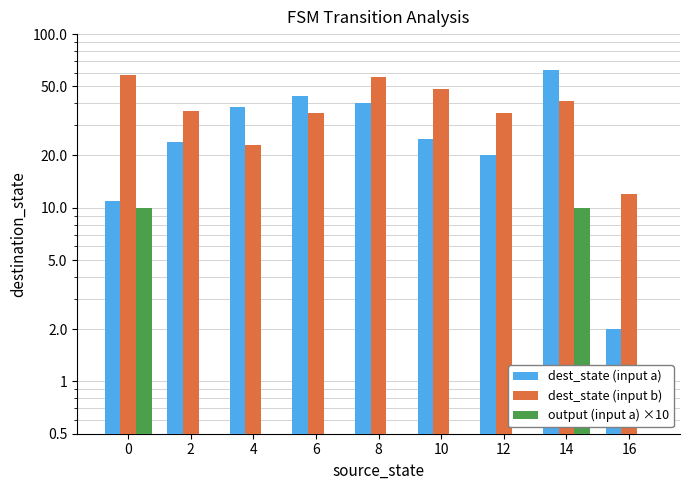

Reading left to right, list all the values displayed in this chart.

dest_state (input a): 0=11	2=24	4=38	6=44	8=40	10=25	12=20	14=62	16=2
dest_state (input b): 0=58	2=36	4=23	6=35	8=57	10=48	12=35	14=41	16=12
output (input a) ×10: 0=10	2=0	4=0	6=0	8=0	10=0	12=0	14=10	16=0